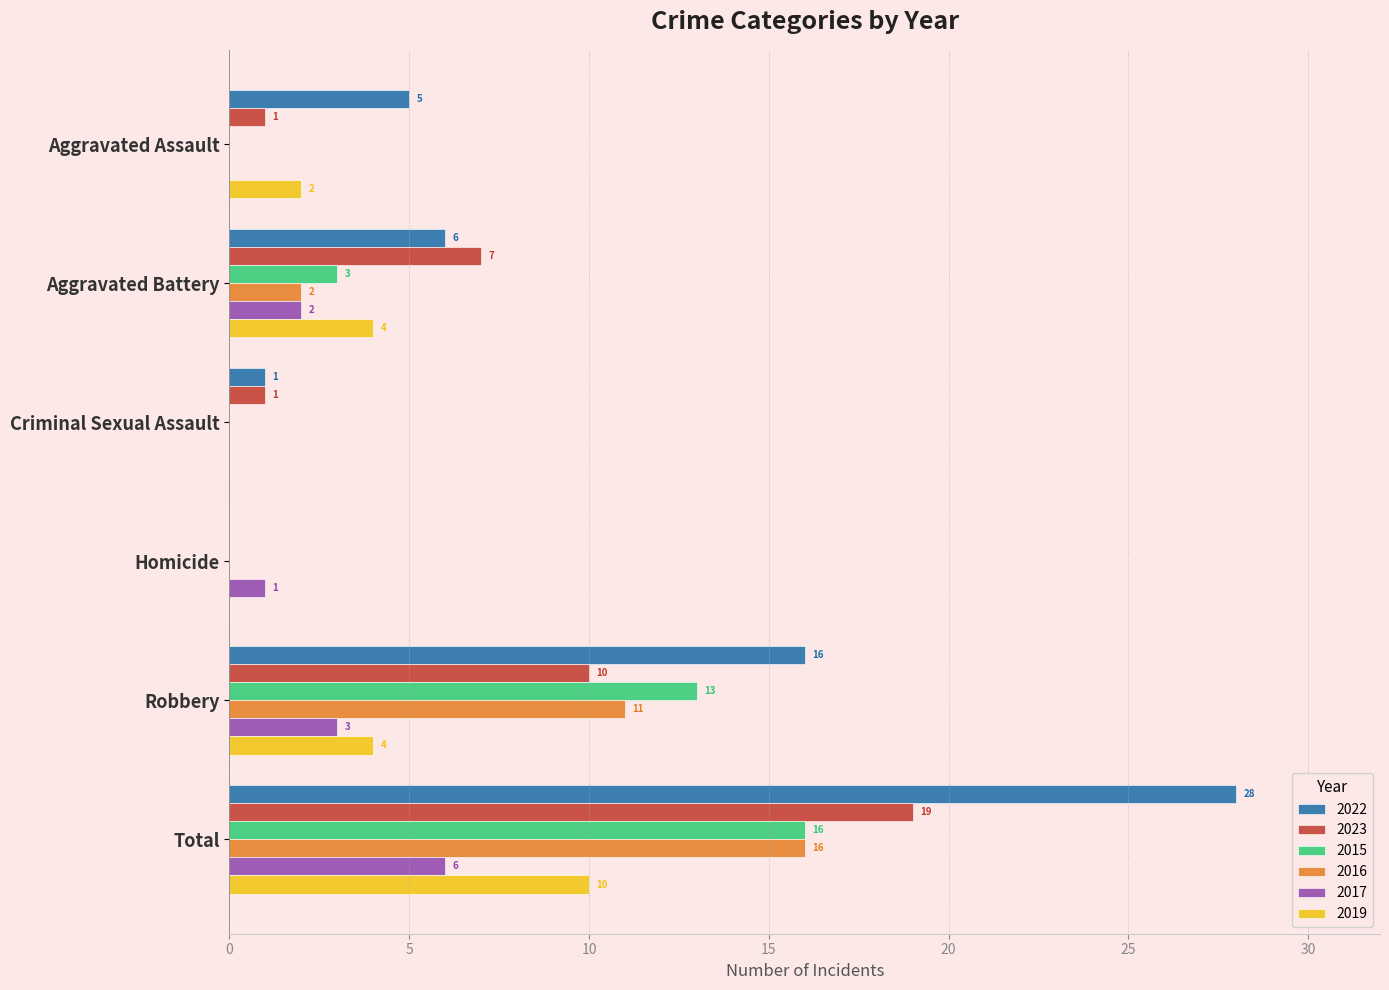

The value of 2022 at Robbery is 16. True or false?

True